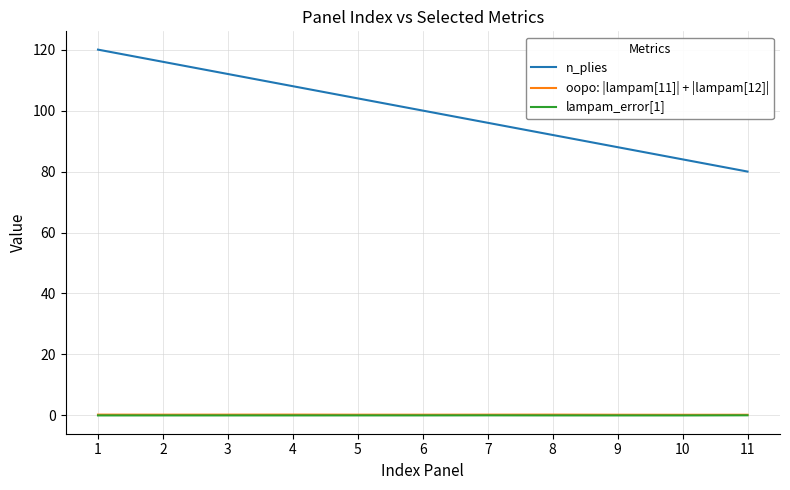

True or false: oopo: |lampam[11]| + |lampam[12]| and lampam_error[1] intersect in this chart.

False